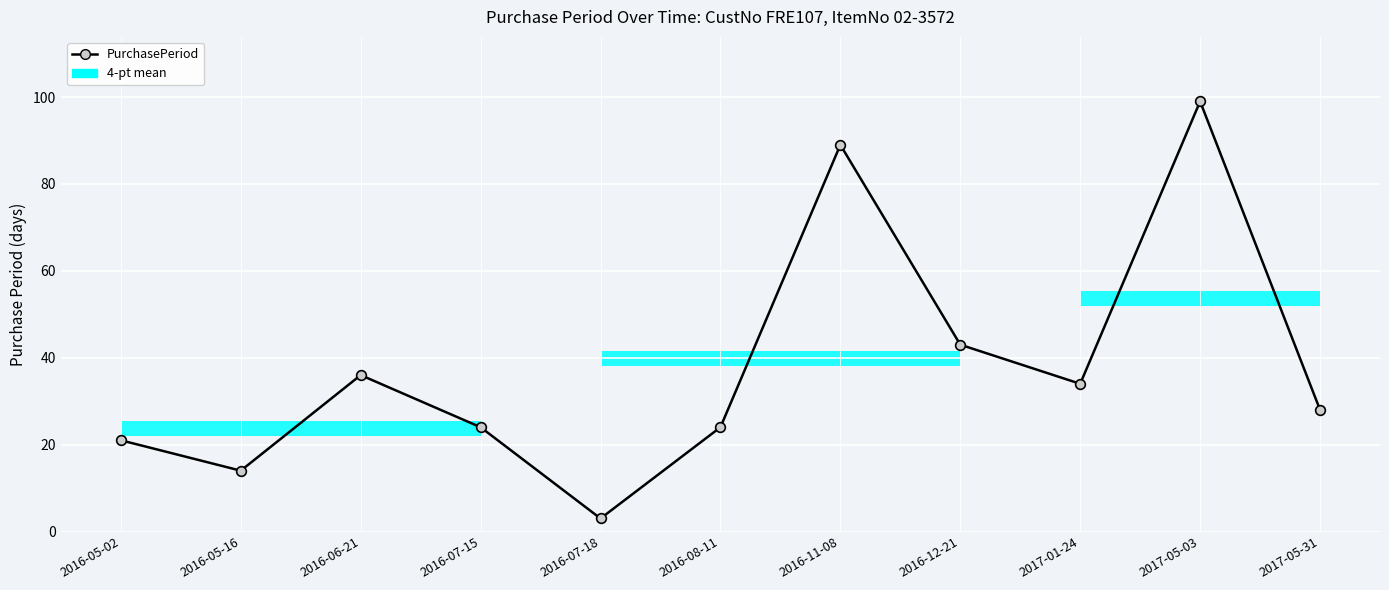

What is the maximum value shown in the chart?

99